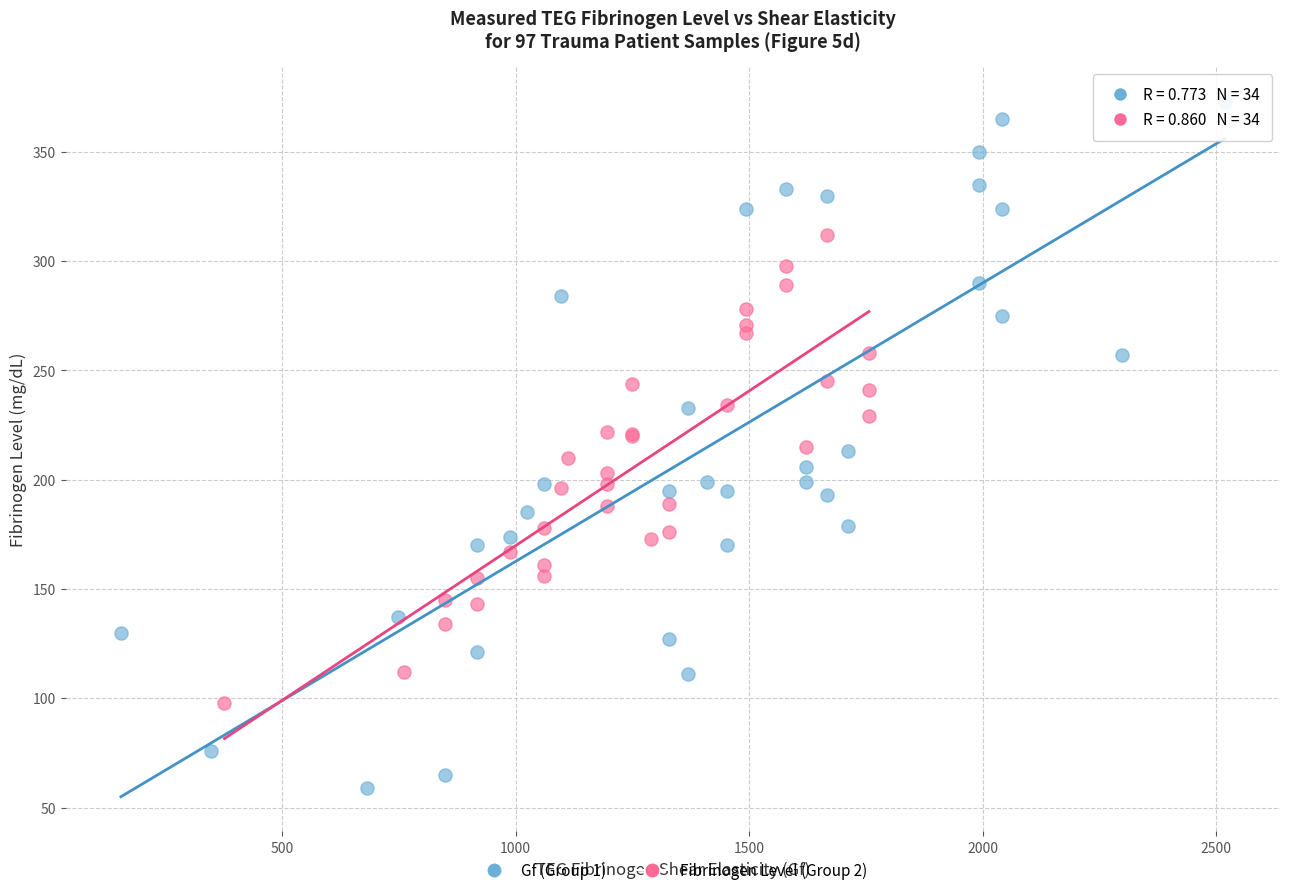

Which series contains the lowest Y value?

Gf (Group 1)